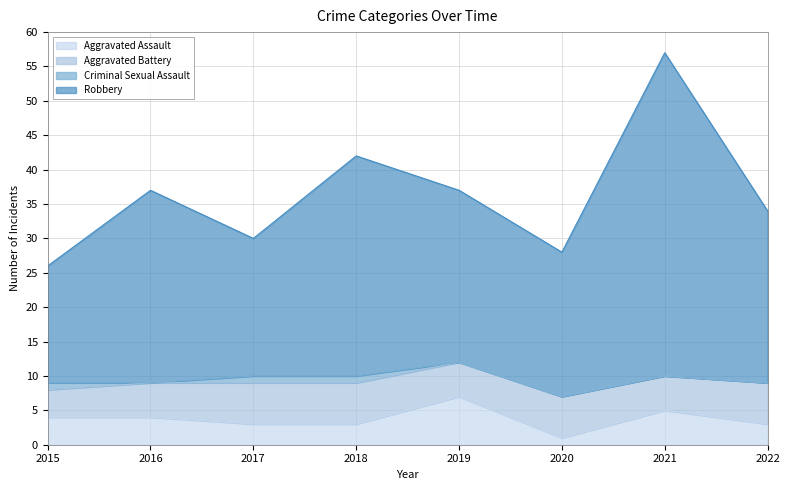

What is the minimum value shown in the chart?

1